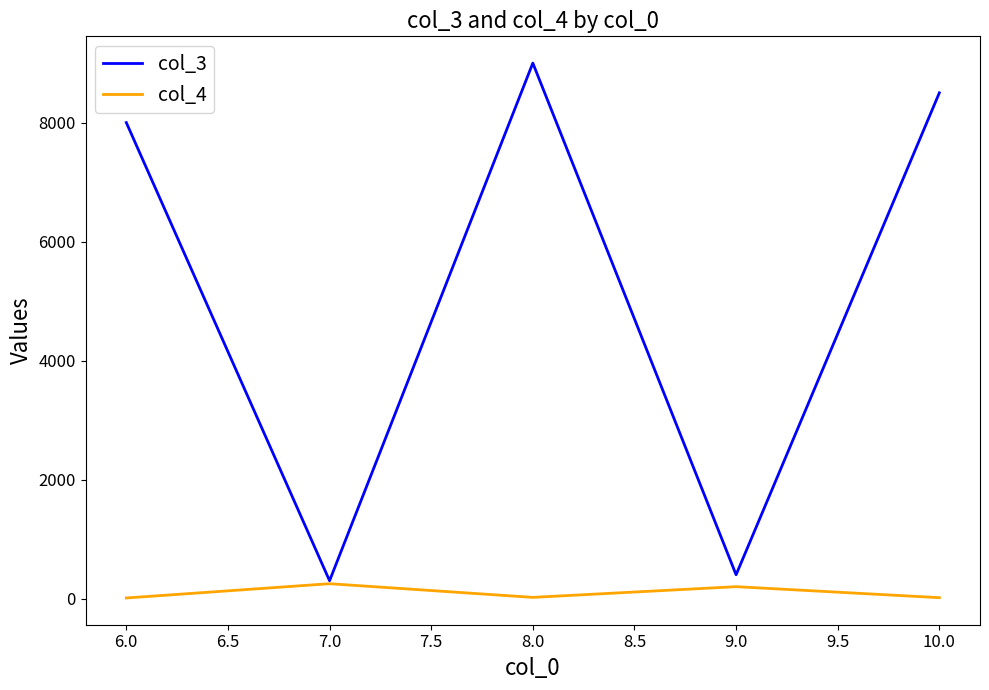

Which series has the largest range (max minus min)?

col_3